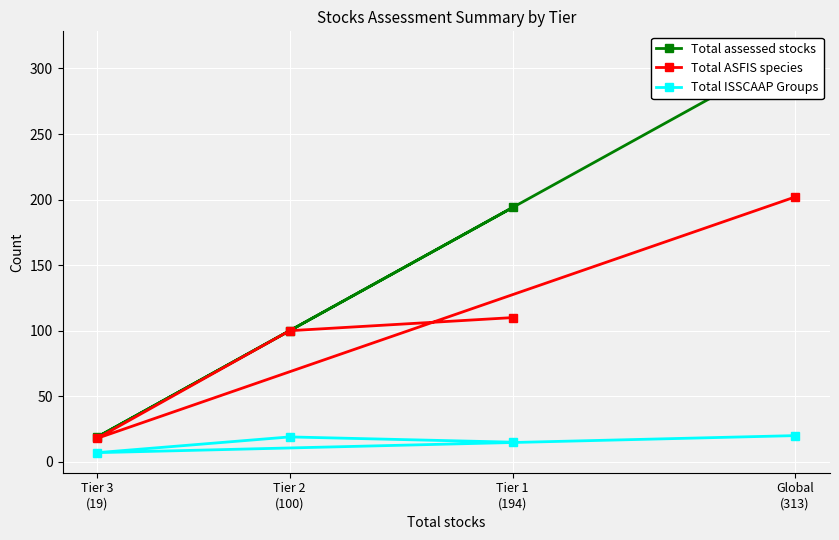

What is the minimum value for Total ISSCAAP Groups?

7